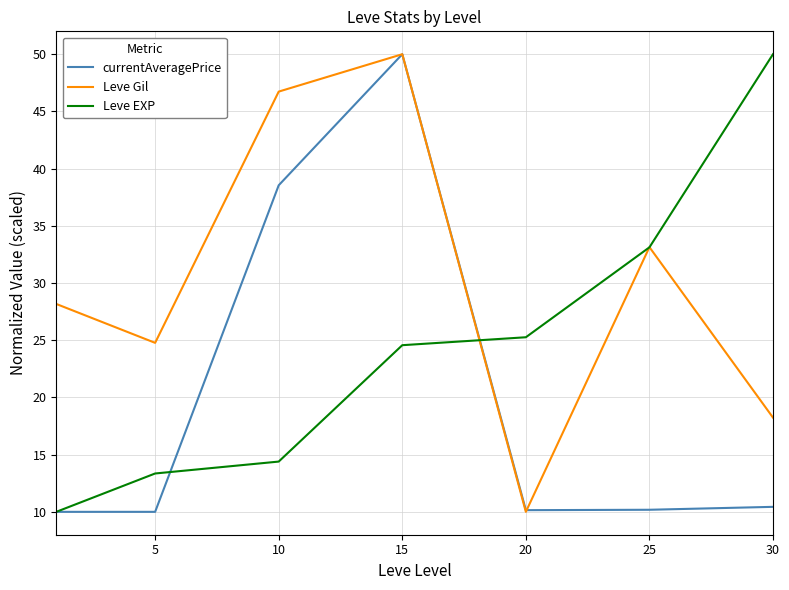

How many lines are shown in the chart?

3